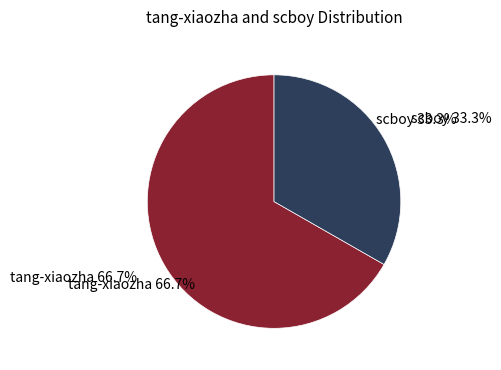

To the nearest percent, what is the difference between the largest and smallest slice percentages?

33%